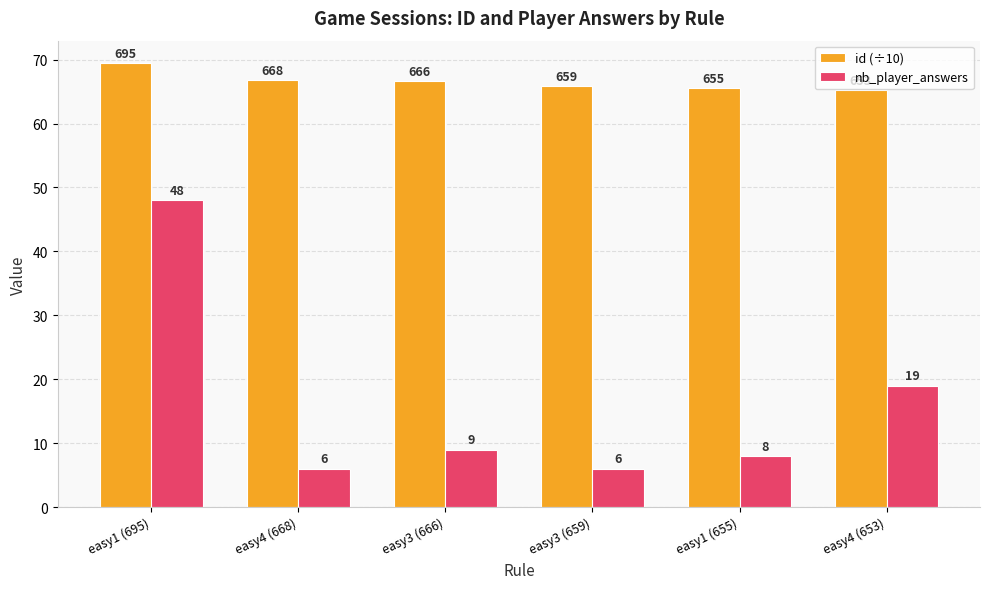

How many bars are there in total?

12